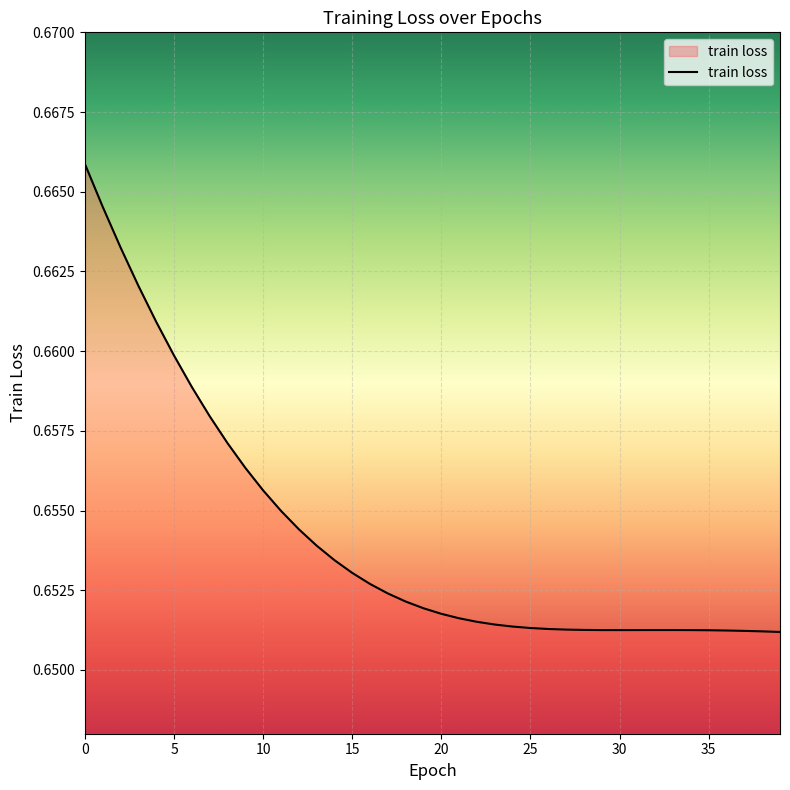

Reading left to right, list all the values displayed in this chart.

0=0.7	1=0.7	2=0.7	3=0.7	4=0.7	5=0.7	6=0.7	7=0.7	8=0.7	9=0.7	10=0.7	11=0.7	12=0.7	13=0.7	14=0.7	15=0.7	16=0.7	17=0.7	18=0.7	19=0.7	20=0.7	21=0.7	22=0.7	23=0.7	24=0.7	25=0.7	26=0.7	27=0.7	28=0.7	29=0.7	30=0.7	31=0.7	32=0.7	33=0.7	34=0.7	35=0.7	36=0.7	37=0.7	38=0.7	39=0.7